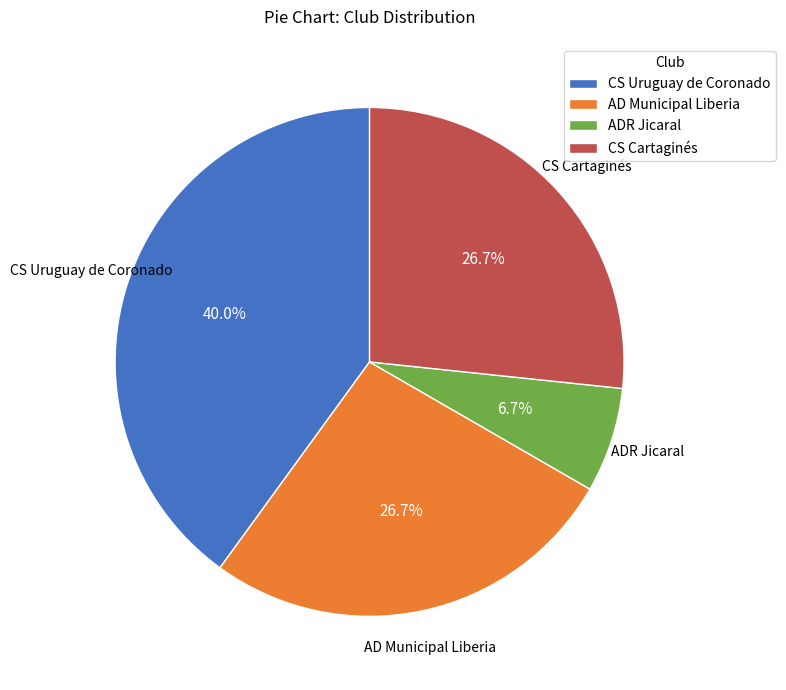

What is the ratio of the value at AD Municipal Liberia to the value at CS Uruguay de Coronado?

0.7